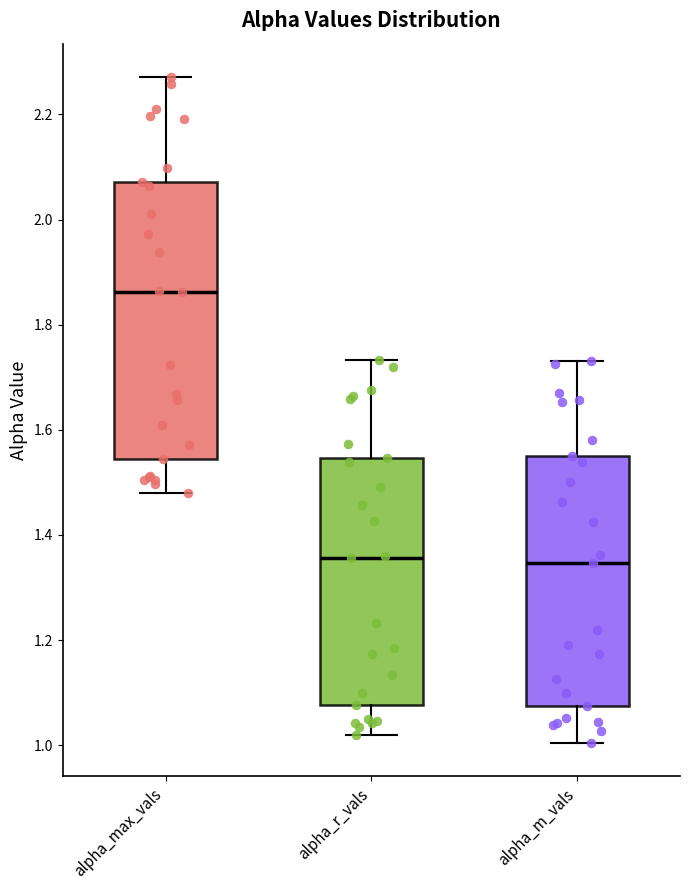

Where is the upper edge of the box for alpha_max_vals on the y-axis? The values are not printed on the chart, so give them approximately, as read against the axis.

2.08